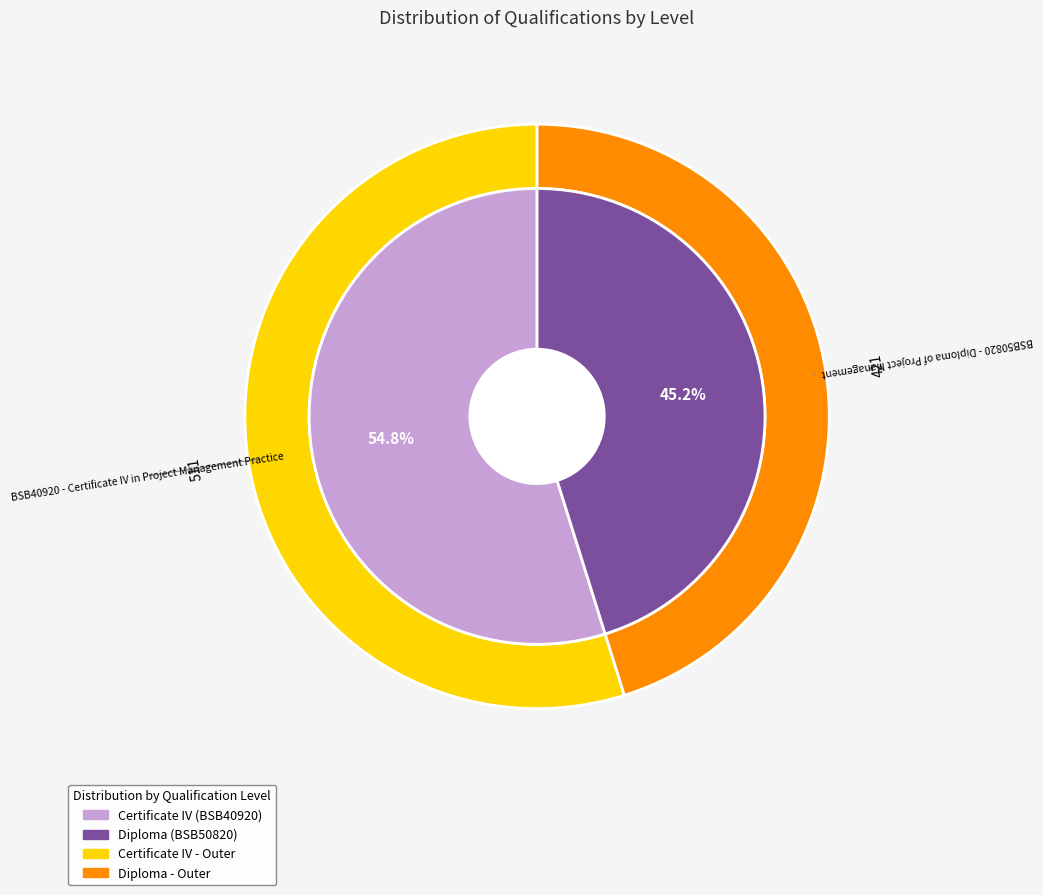

To the nearest percent, what percentage of the pie is BSB40920 - Certificate IV in Project Management Practice?

55%